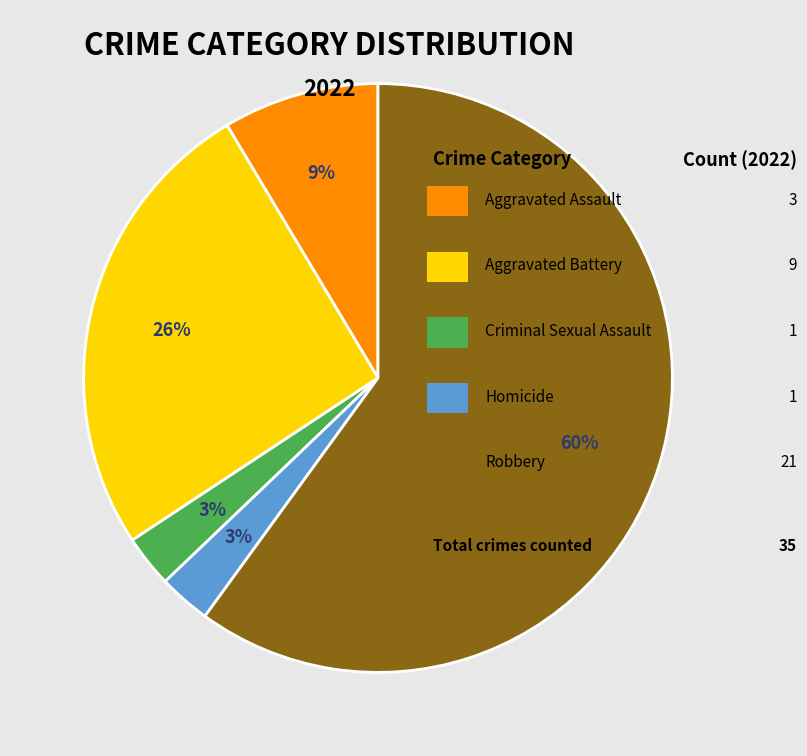

To the nearest percent, what is the average slice percentage?

20%